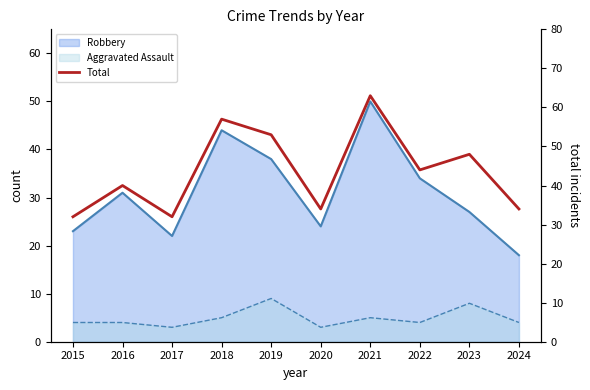

How many lines are shown in the chart?

1